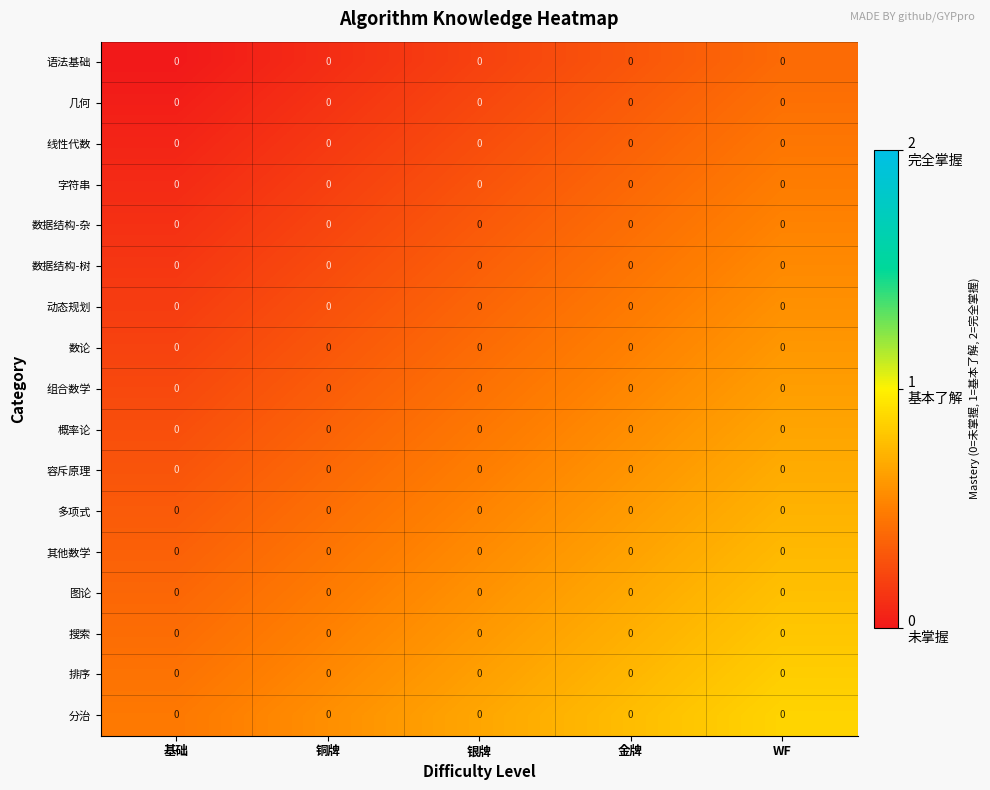

At how many categories does at least one series exceed 0?

5